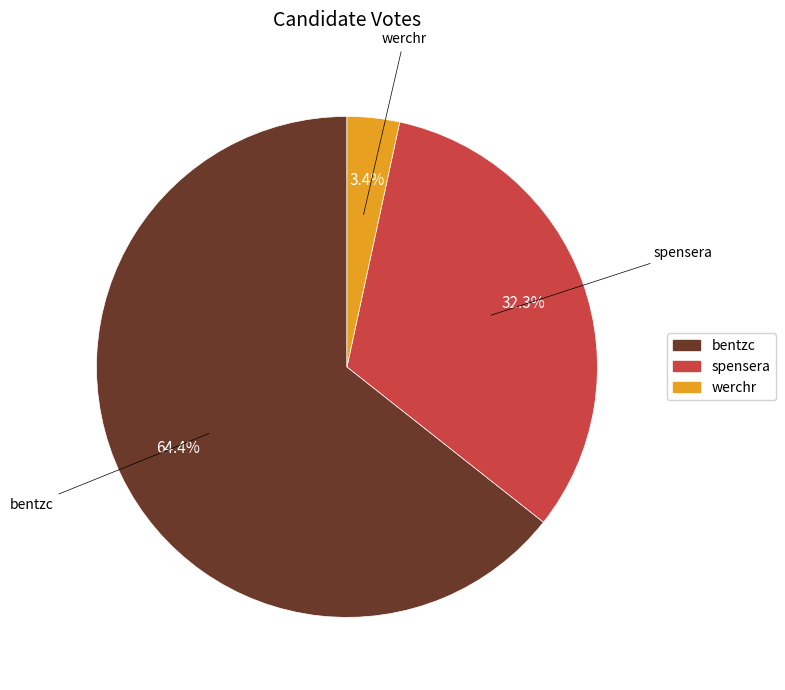

Which has a higher value, spensera or bentzc?

bentzc